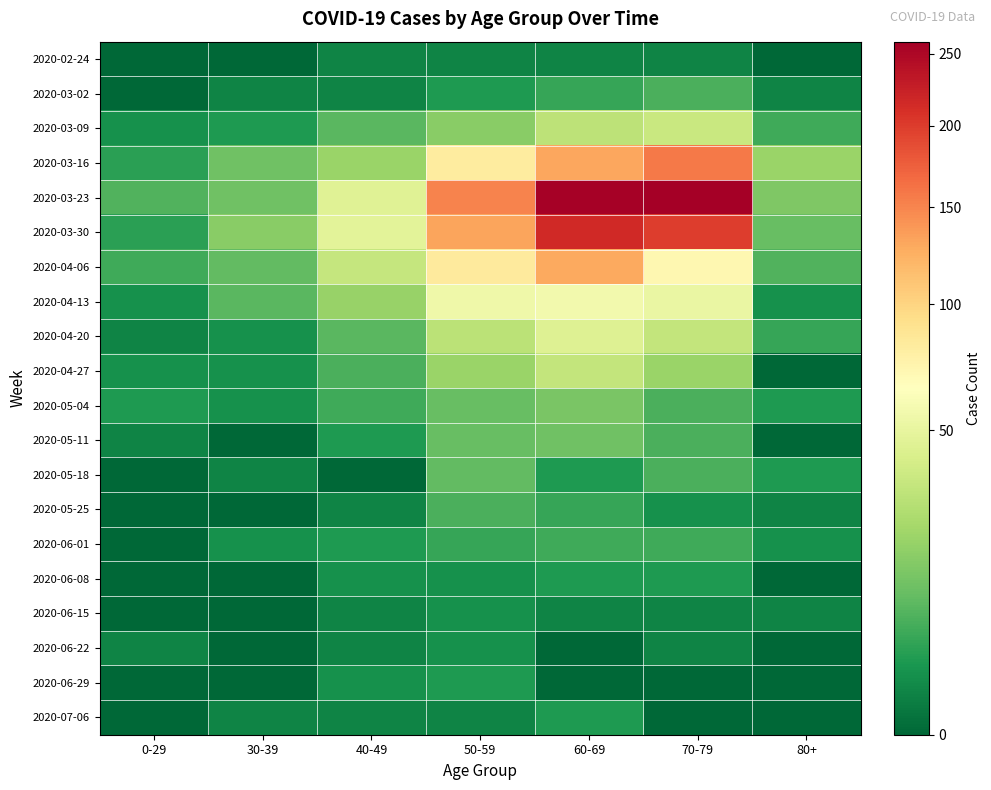

What is the total value across all series at 50-59?

627